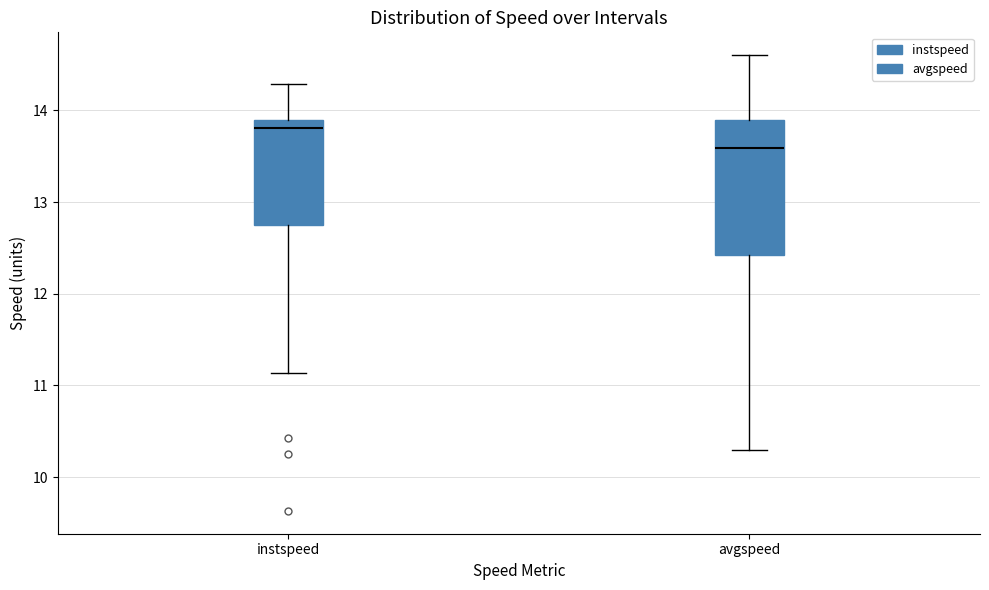

Which box's median line is the highest?

instspeed